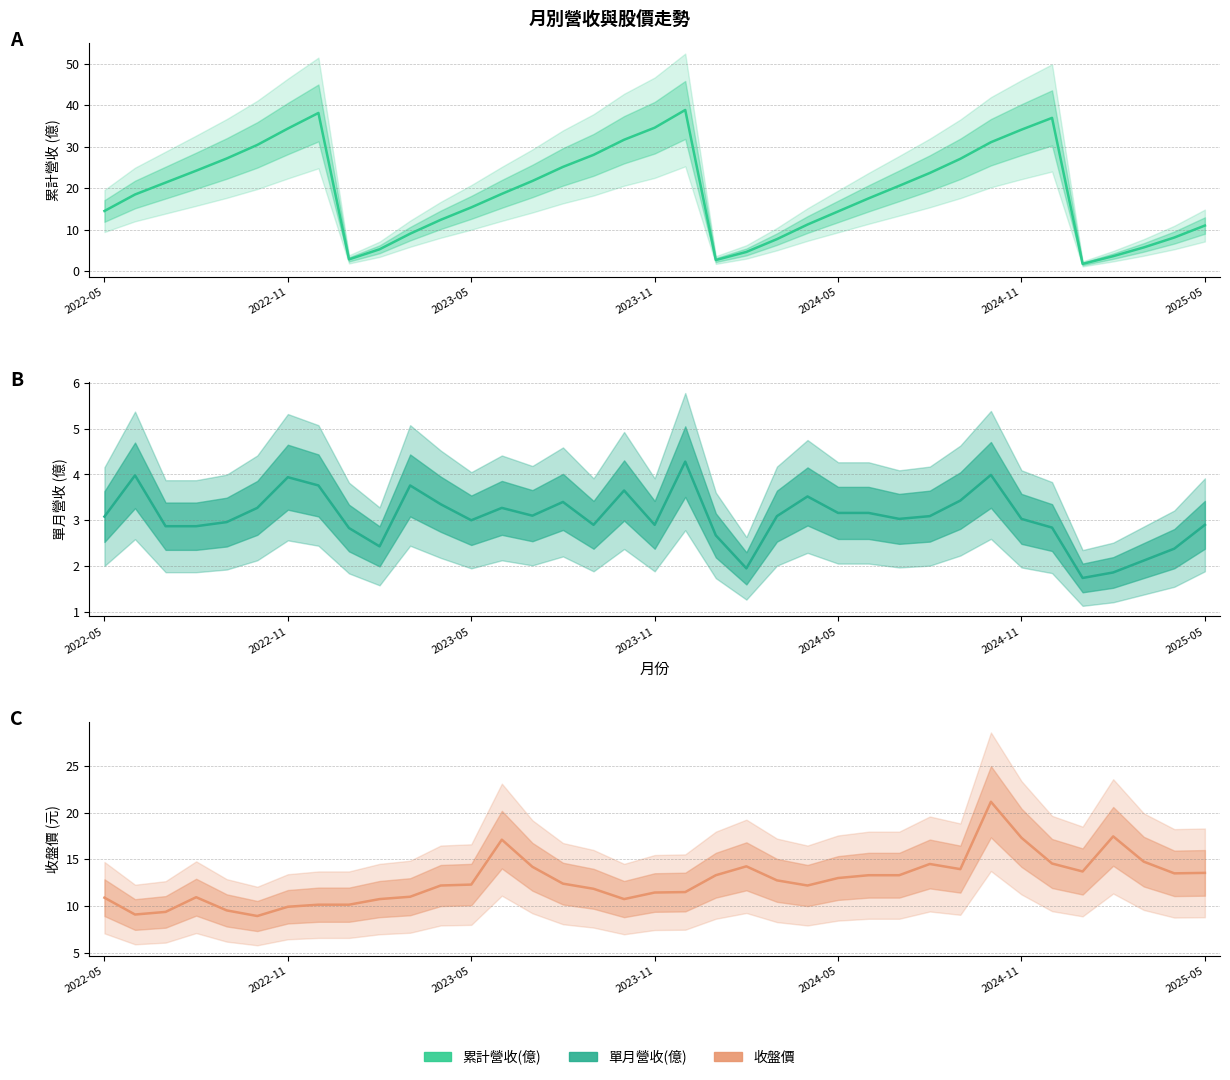

At which category is the sum across all series the highest?

29